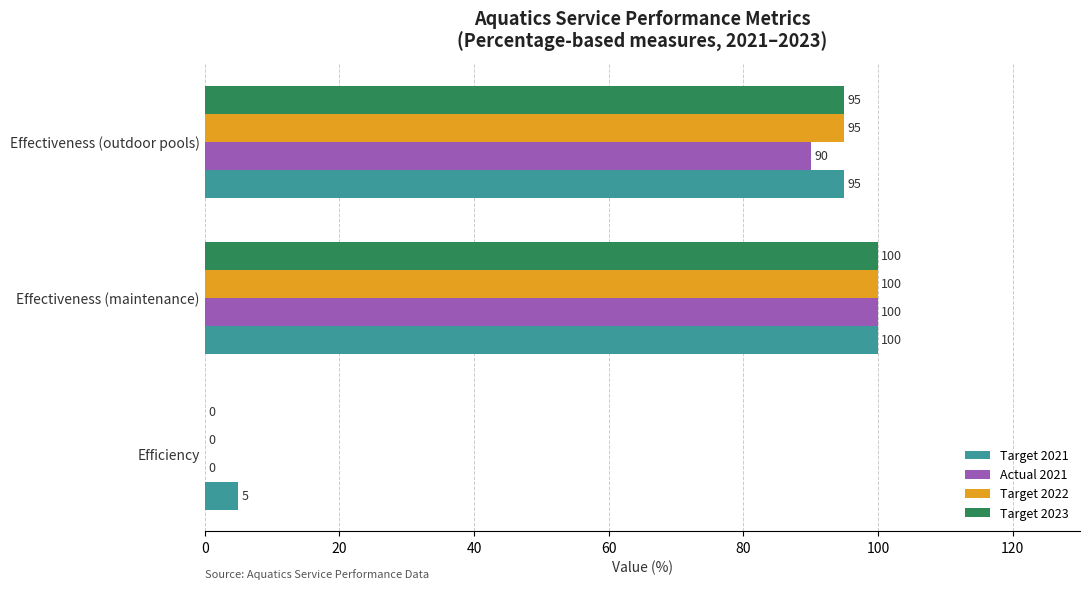

What is the sum of the Target 2023 values at Efficiency and Effectiveness (maintenance)?

100